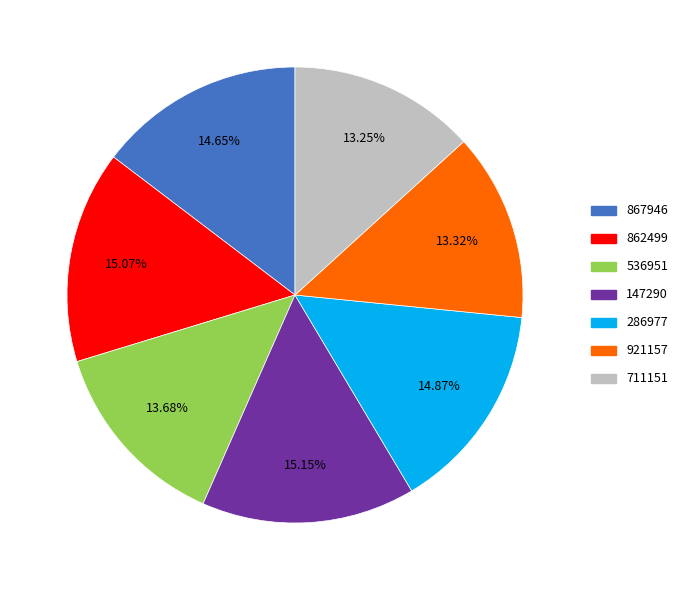

What percentage is the 536951 slice, to the nearest percent?

14%